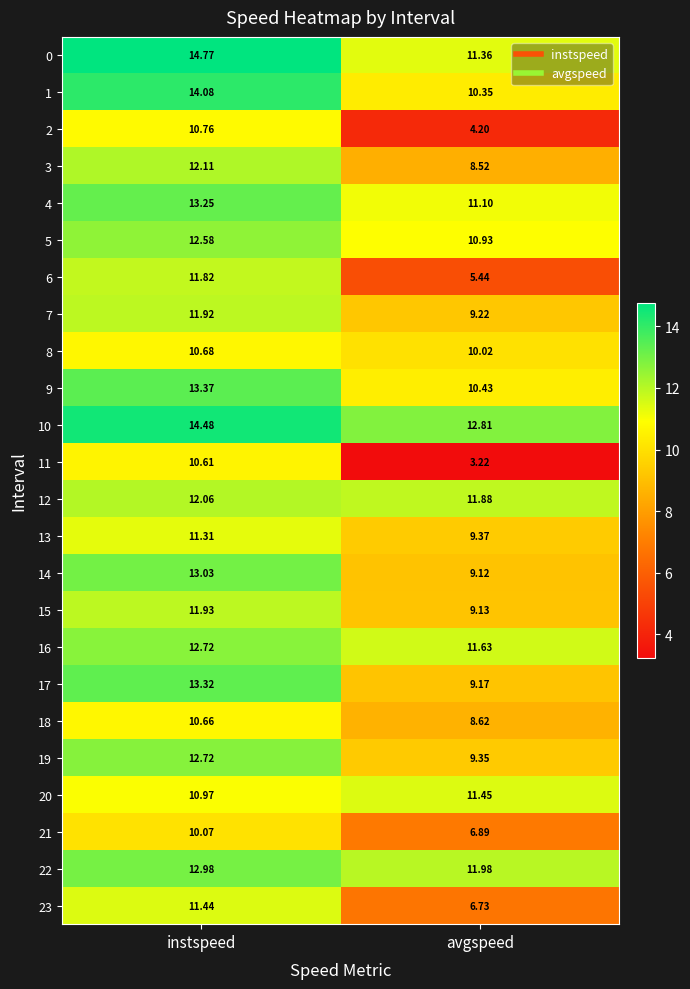

At which category is the sum across all series the highest?

instspeed